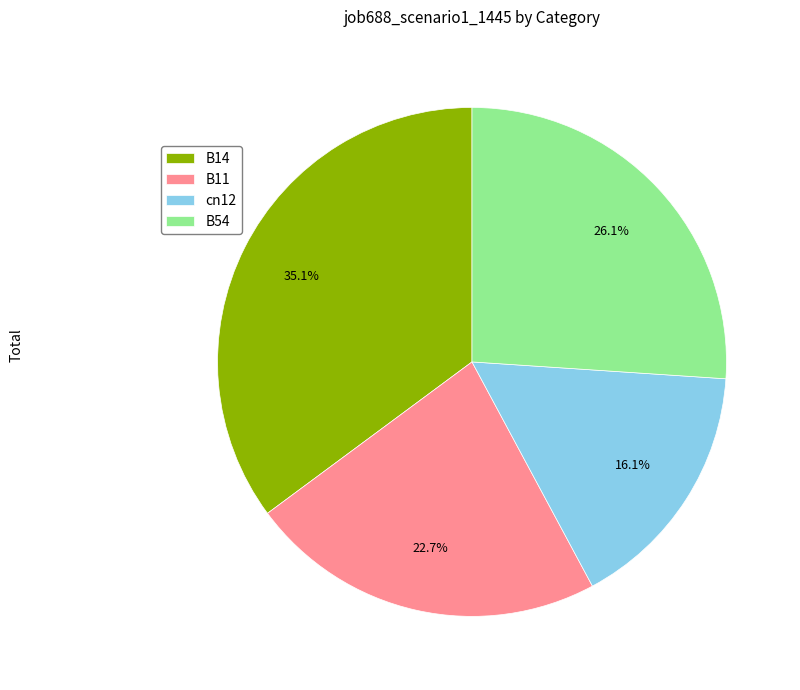

Is there a majority slice in this chart?

No